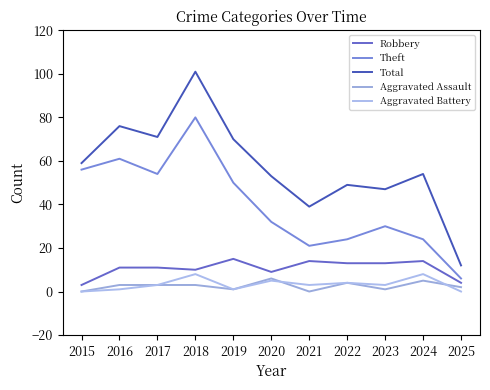

True or false: Aggravated Battery and Total cross at least once.

False